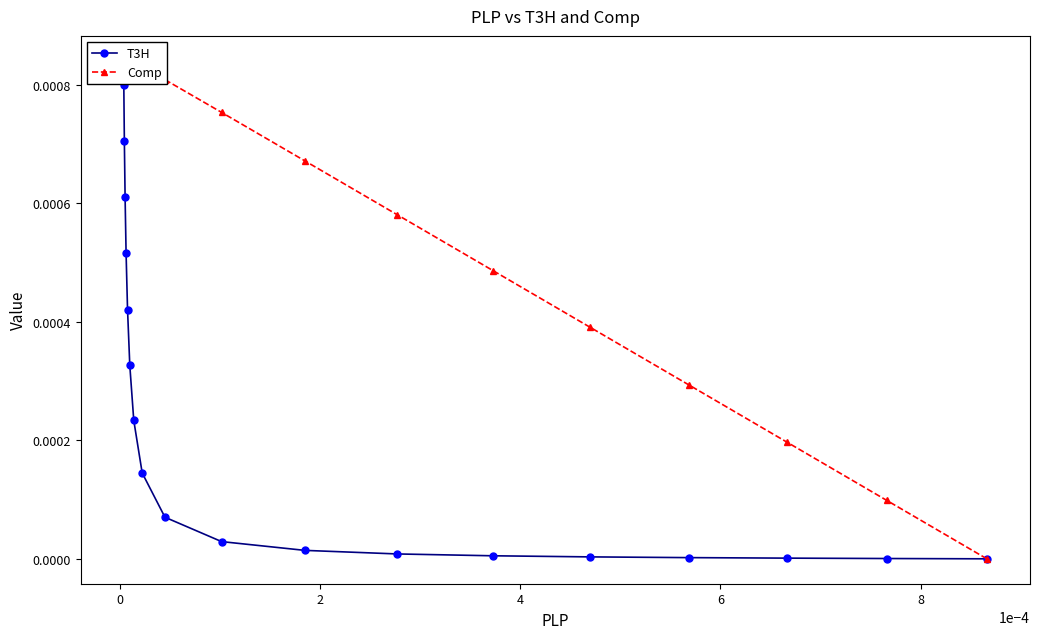

What are all the series names shown in the legend?

T3H, Comp